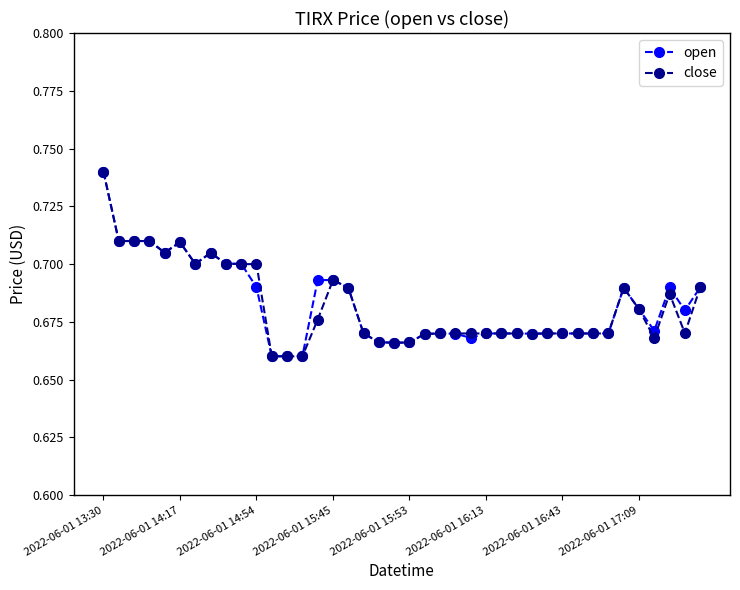

At how many categories does at least one series exceed 0?

40